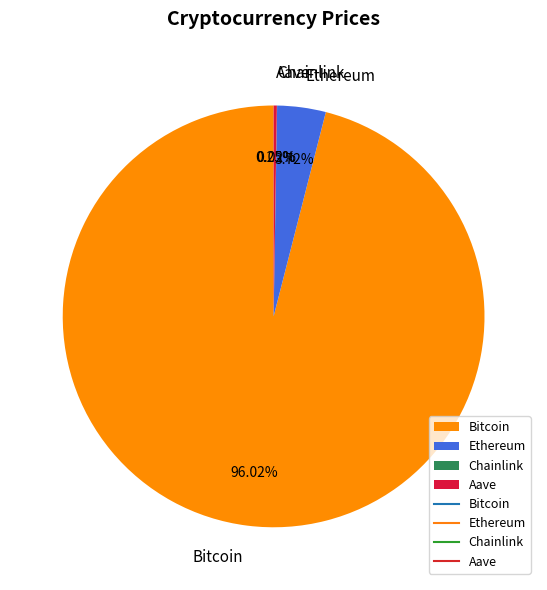

Which category has the biggest portion of the pie?

Bitcoin